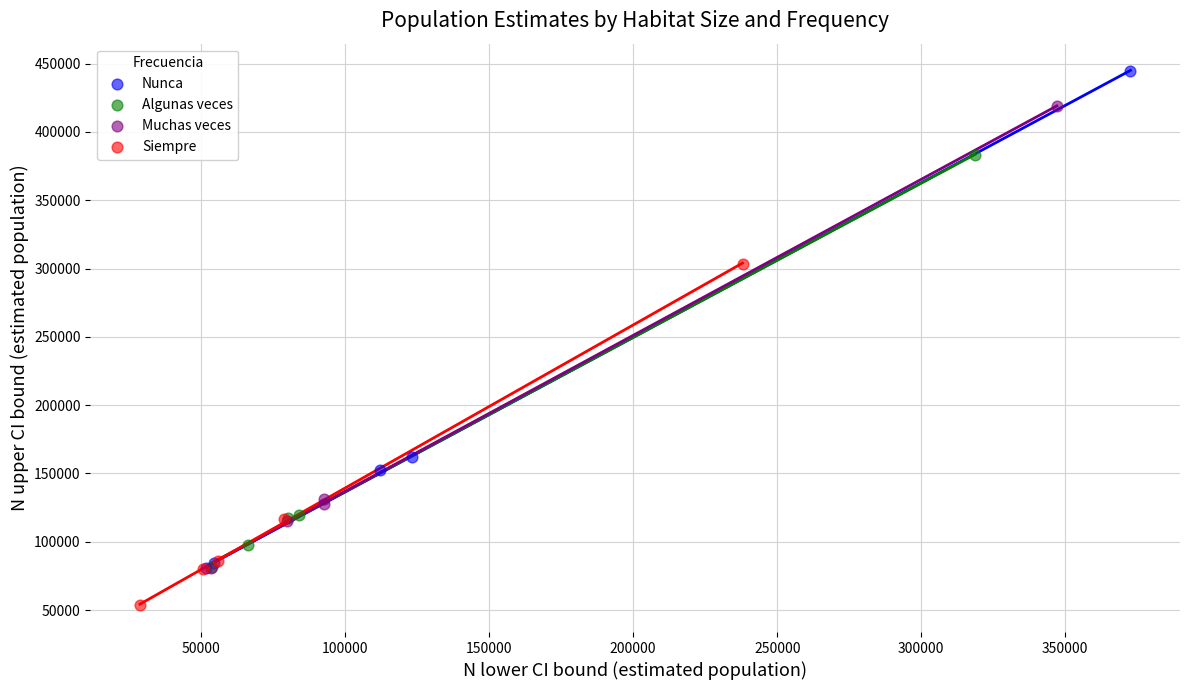

Which series contains the highest Y value?

Nunca